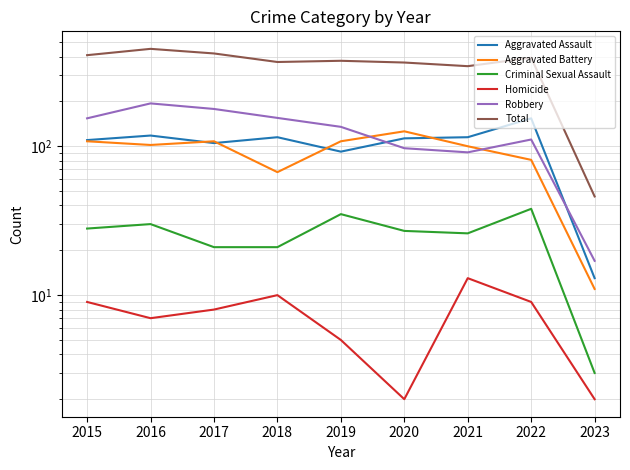

What is the sum of all Aggravated Assault values?

935